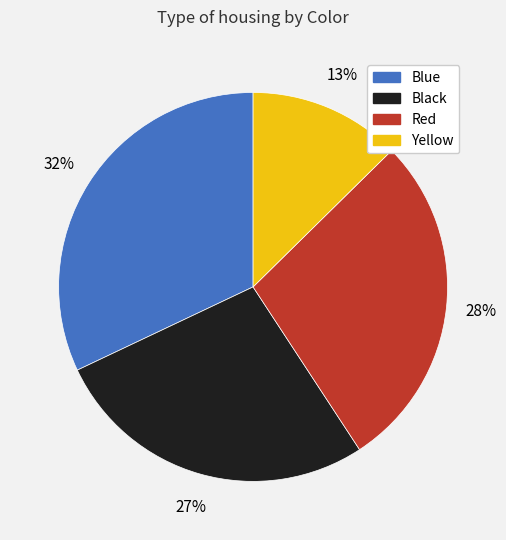

Which has a higher value, Red or Blue?

Blue